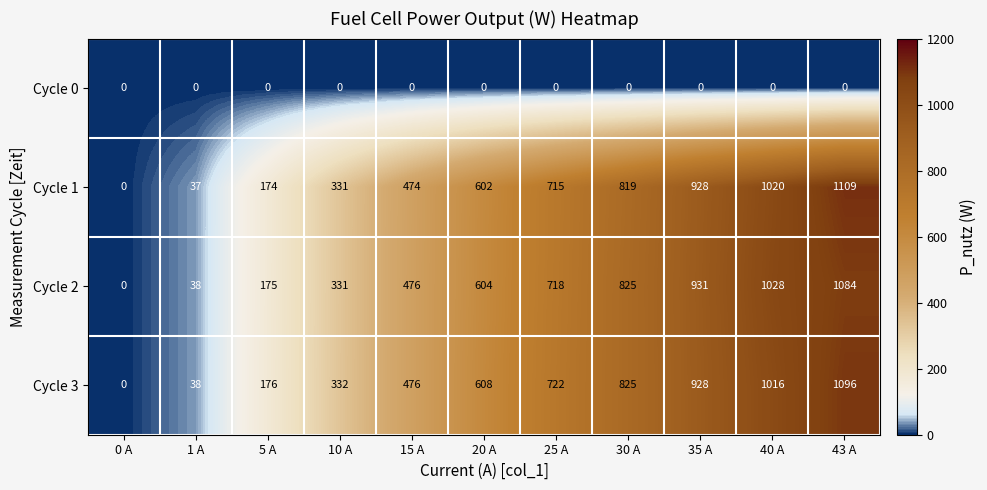

What is the total value across all series at 15 A?

1426